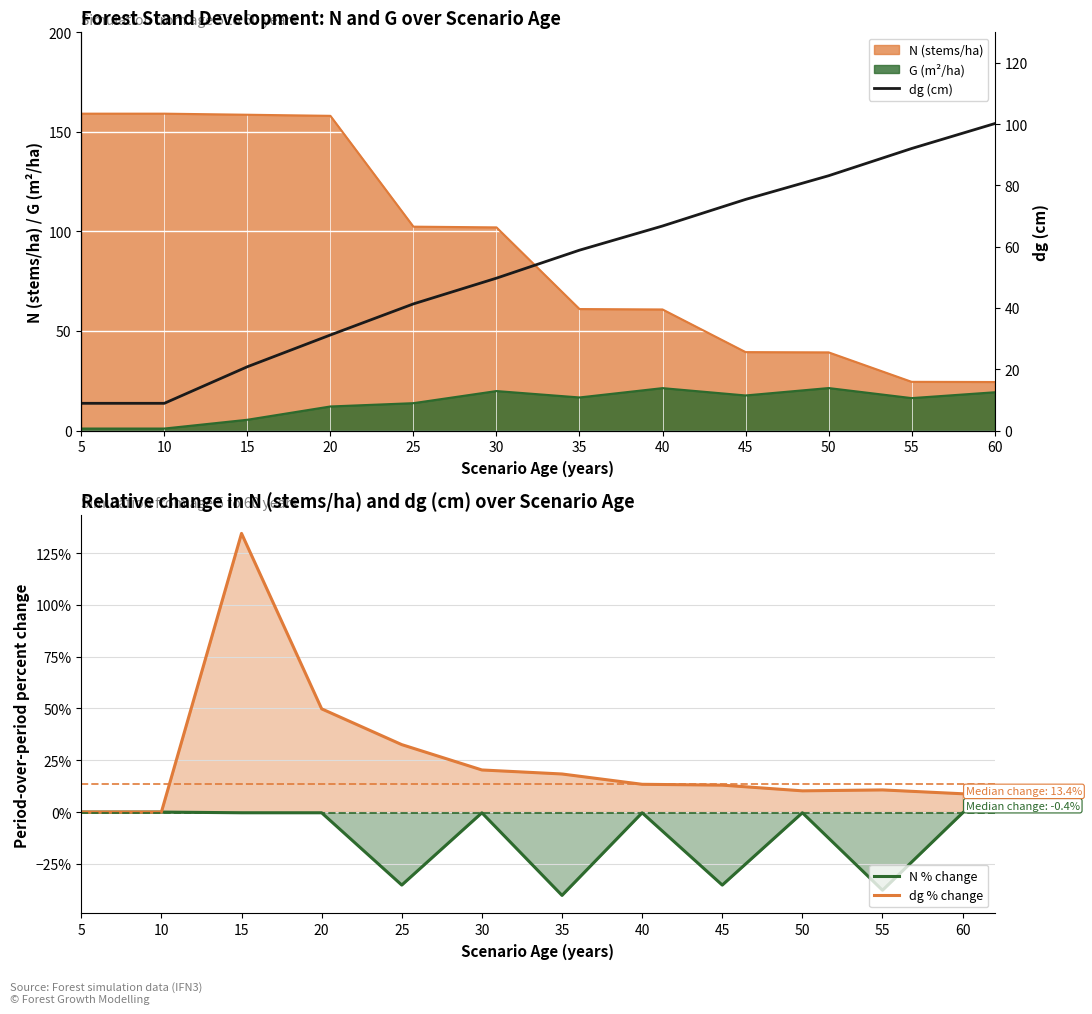

Which series has the largest range (max minus min)?

dg % change